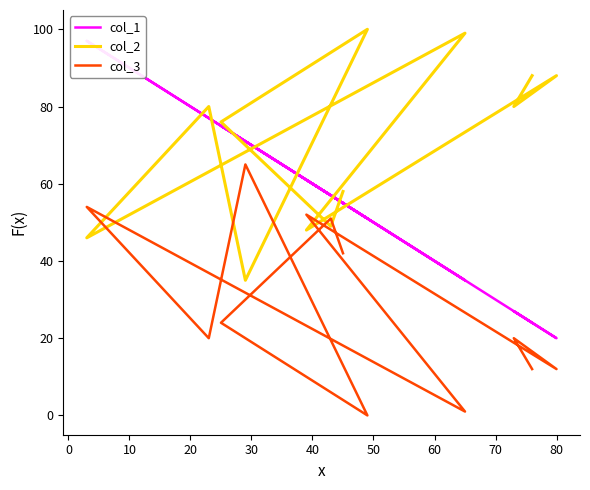

What is the maximum value for col_1?

97